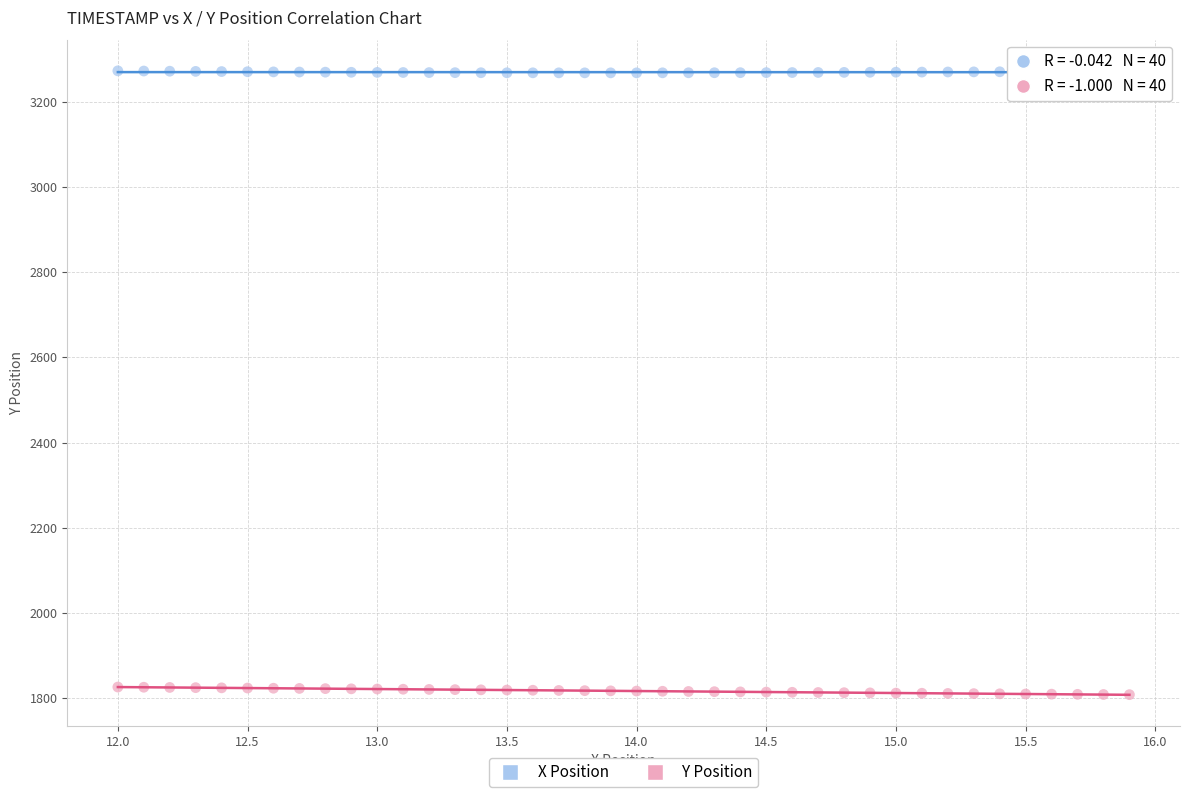

What are all the series names shown in the legend?

X Position, Y Position